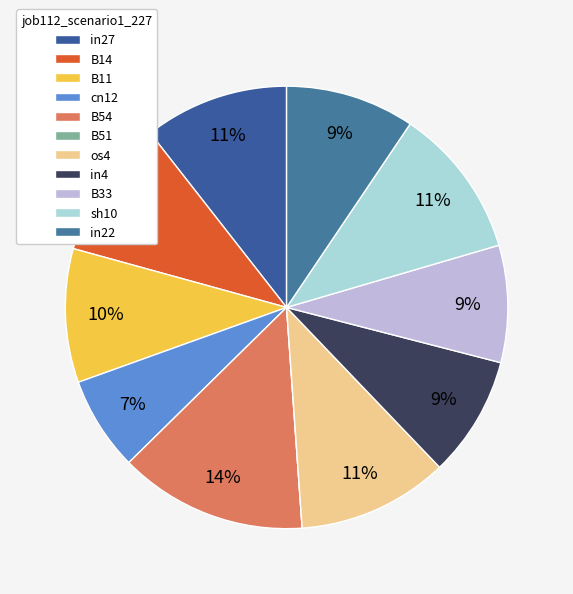

Which has a higher value, B54 or B51?

B54